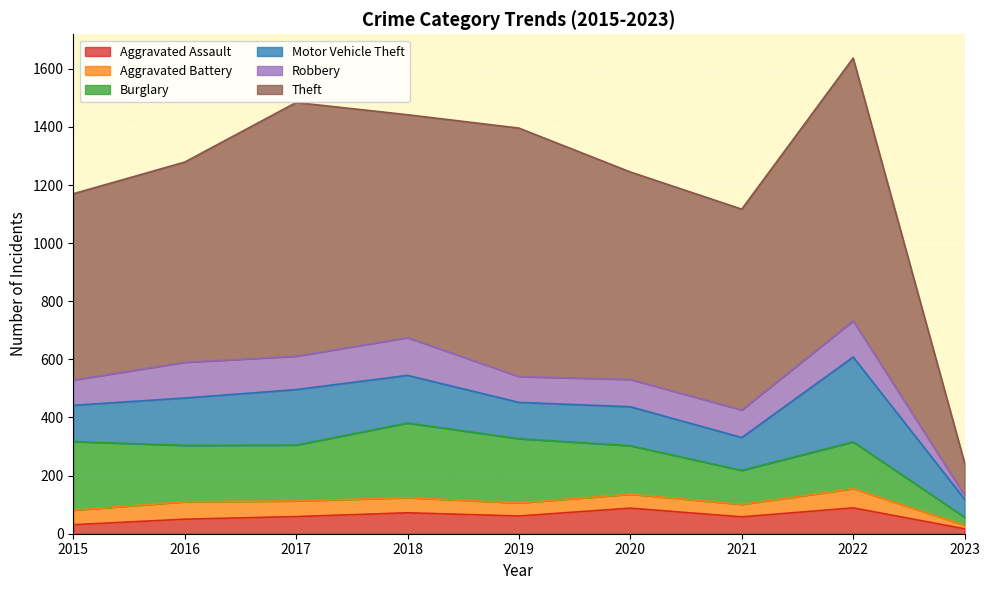

Which series has the largest total across all categories?

Theft